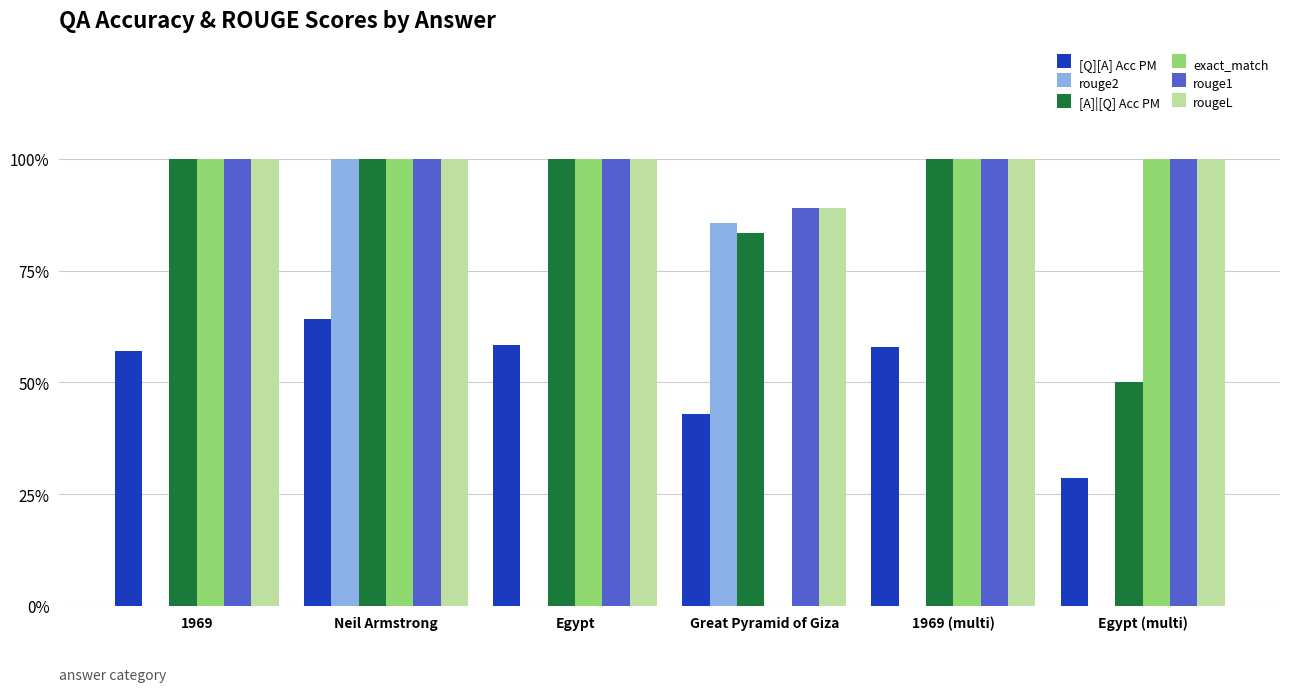

Are the bars horizontal?

No